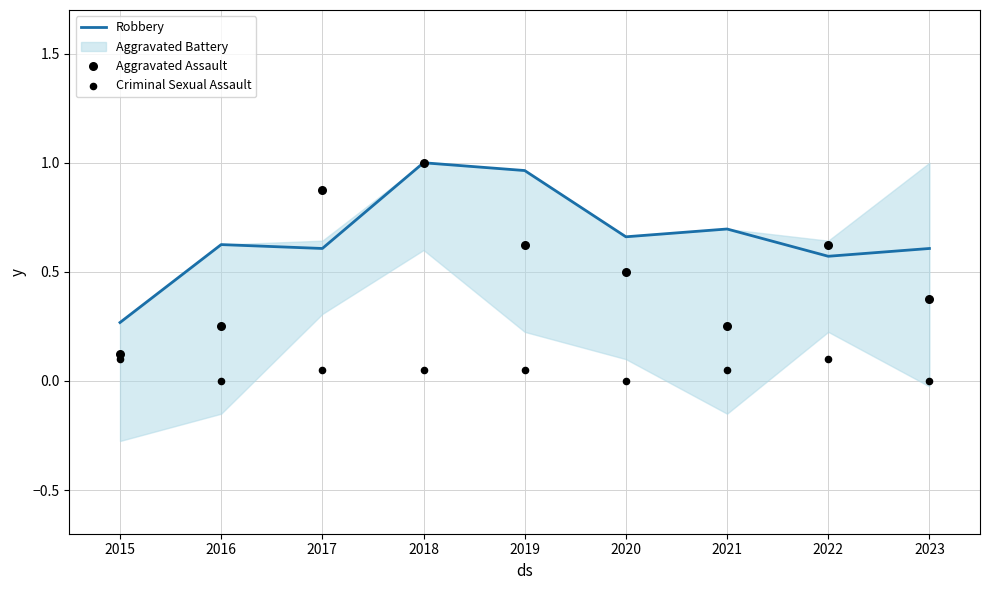

Which series reaches the maximum Y coordinate?

Robbery